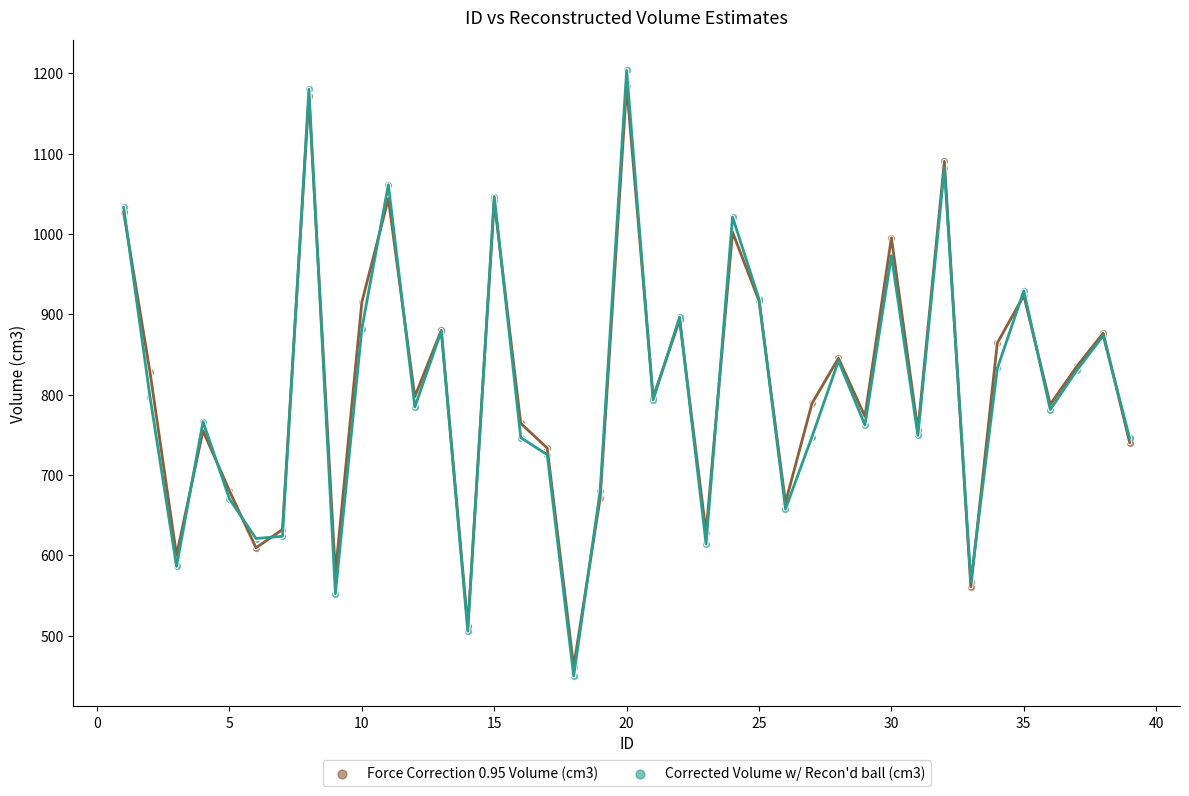

Which series reaches the maximum Y coordinate?

Corrected Volume w/ Recon'd ball (cm3)